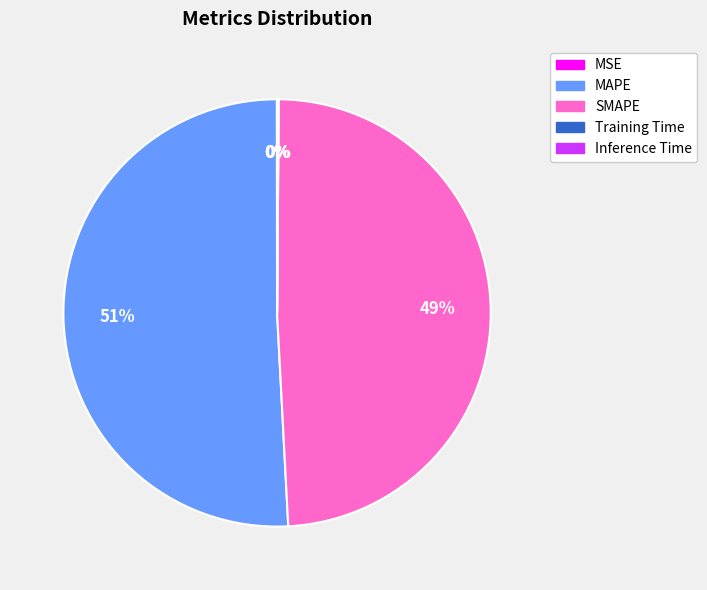

What is the ratio of the value at SMAPE to the value at MAPE?

1.0